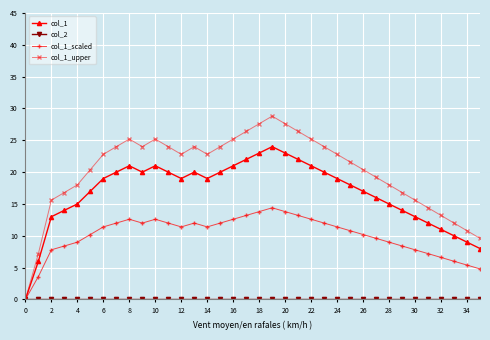

How many interior local peaks does the col_1 series have?

4